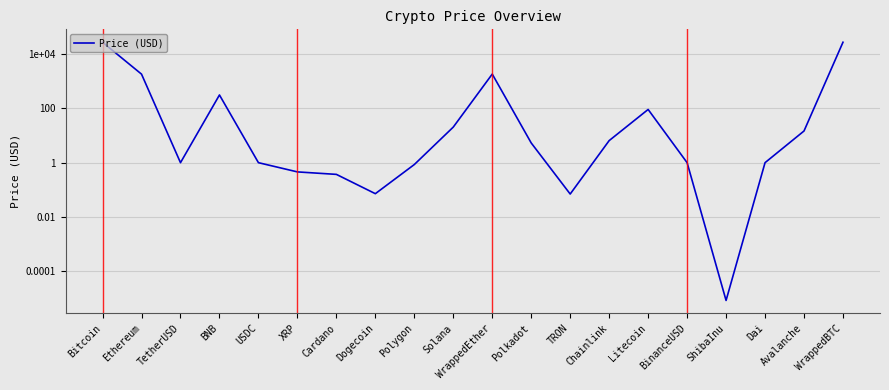

Count the number of data series in this chart.

1